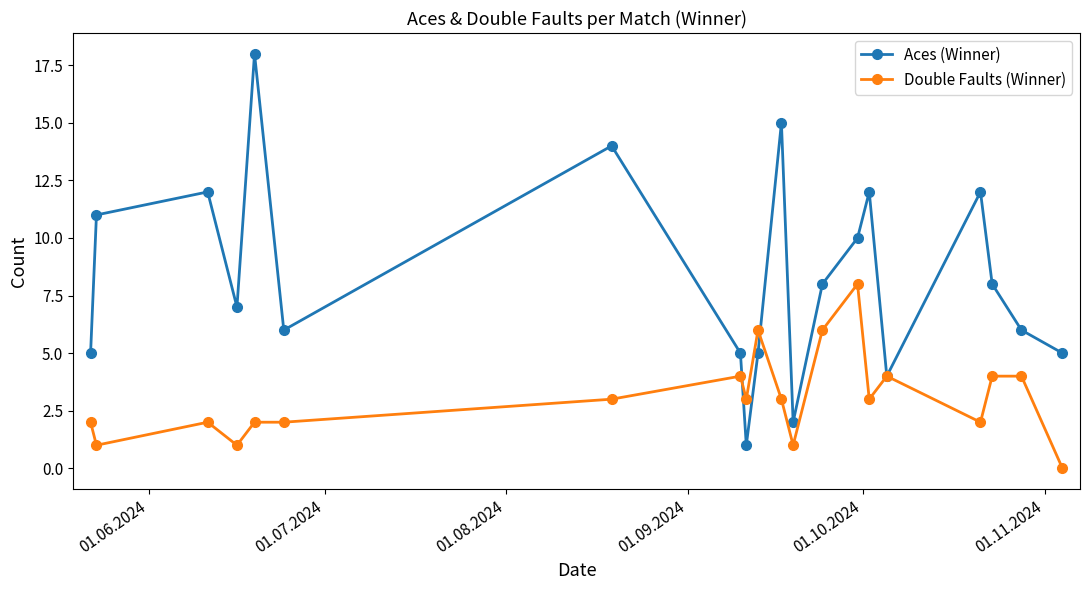

At how many categories does at least one series exceed 2?

19